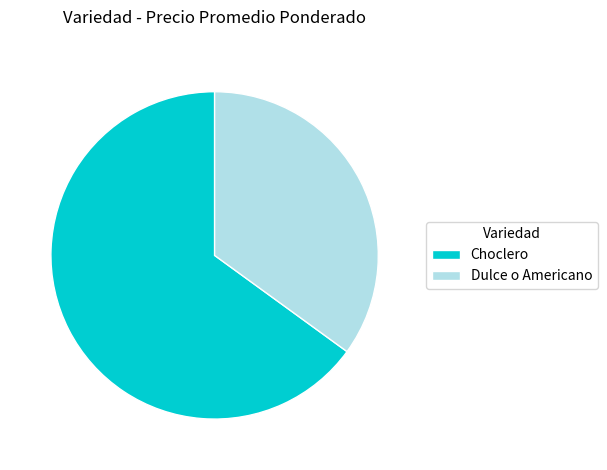

True or false: Choclero accounts for 58% of the total.

False